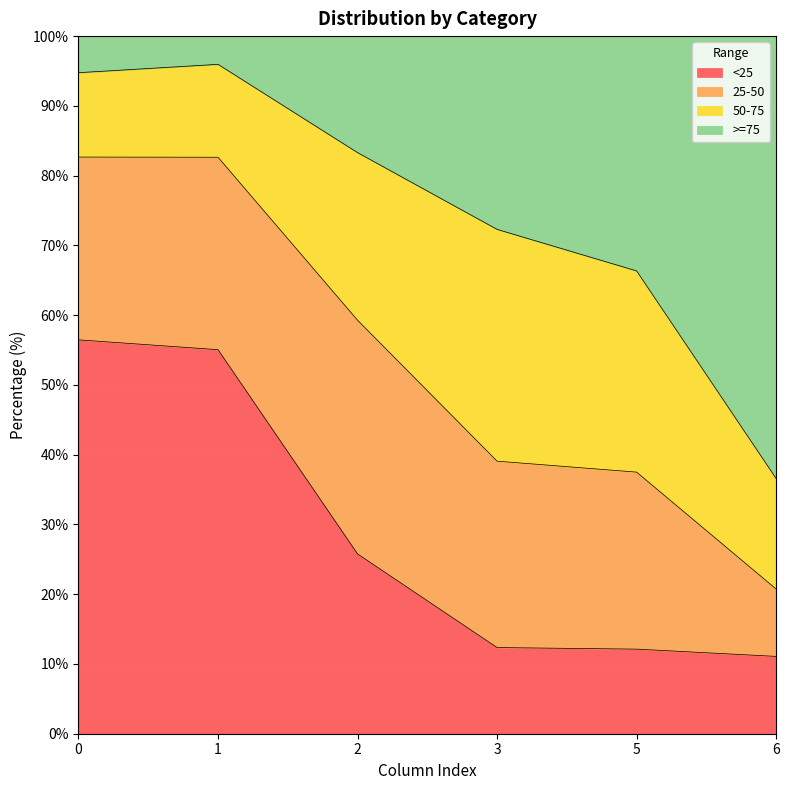

What is the total value across all series at 5?

100.0